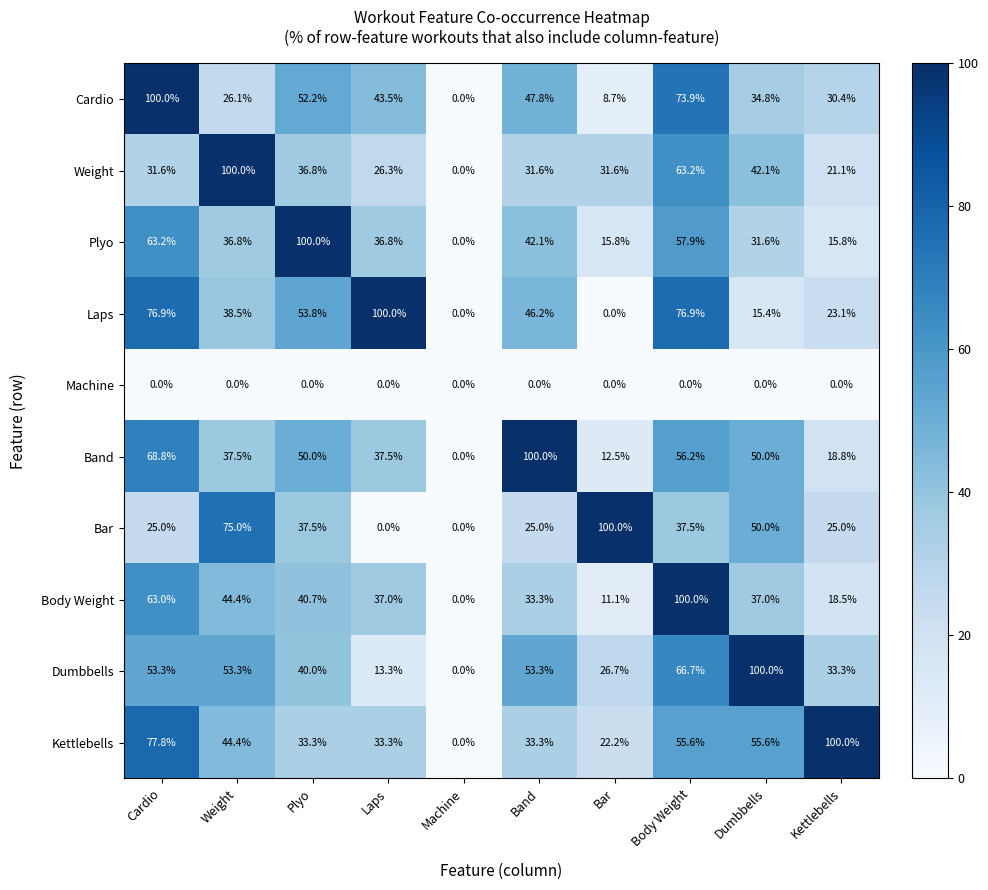

At which category is the sum across all series the highest?

Body Weight